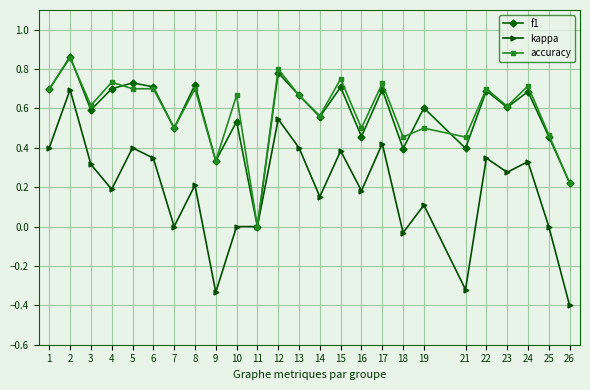

Count the accuracy values in the range 0 to 1.

25